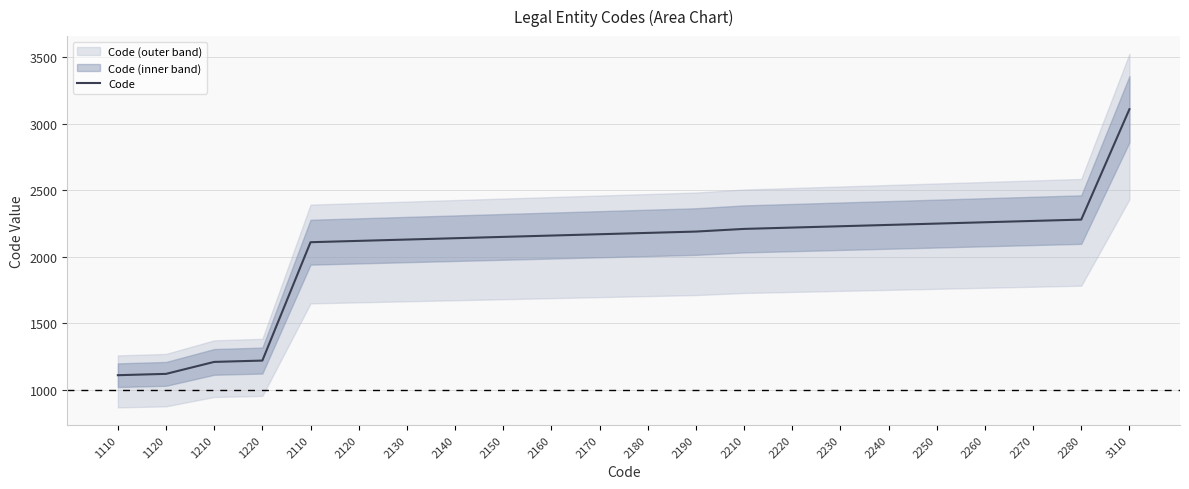

What is the value of the 11th point from the left?

2170